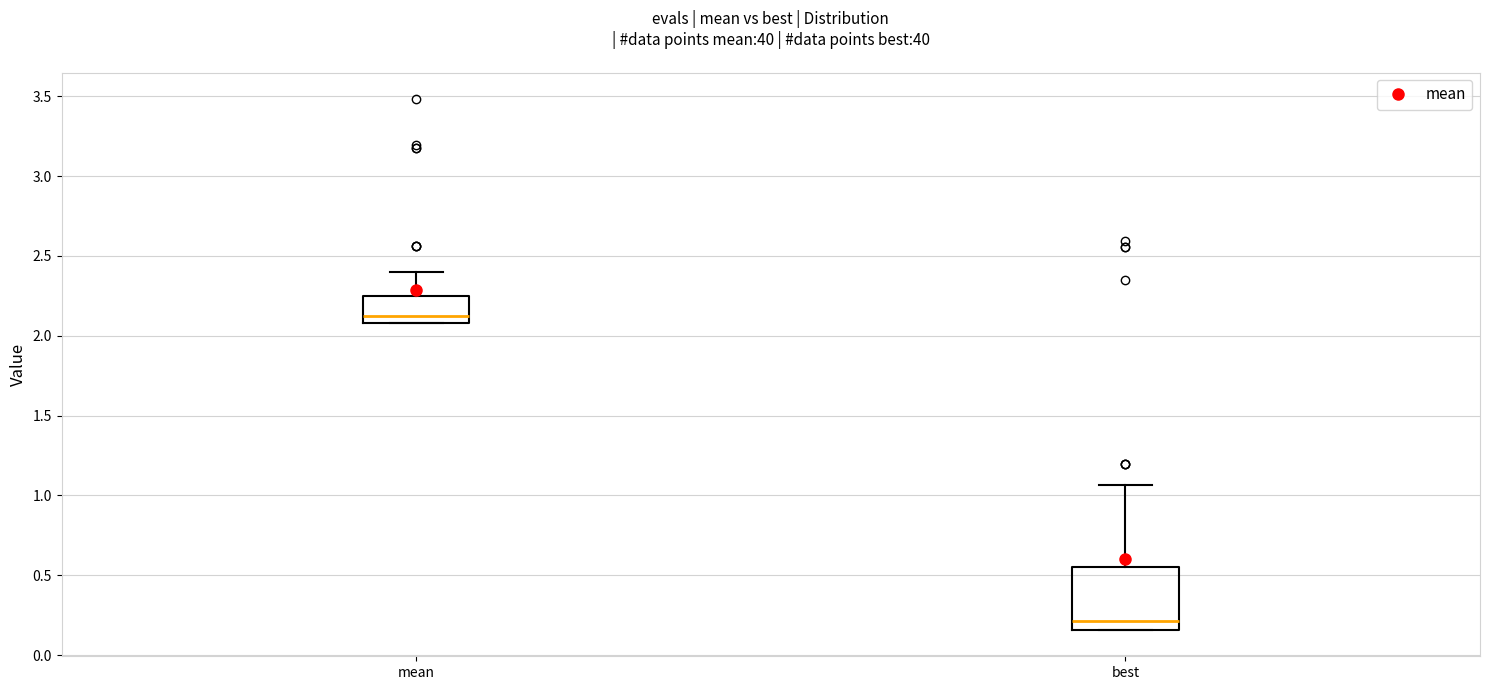

Reading left to right, read every box against the y-axis: the position of its median line, the range the box covers, and the ends of its whiskers. The values are not printed on the chart, so give them approximately, as read against the axis.

mean: median 2.10 (just above the box's lower edge), box 2.10 to 2.25, whiskers 2.10 to 2.40
best: median 0.20, box 0.15 to 0.55, whiskers 0.15 to 1.05